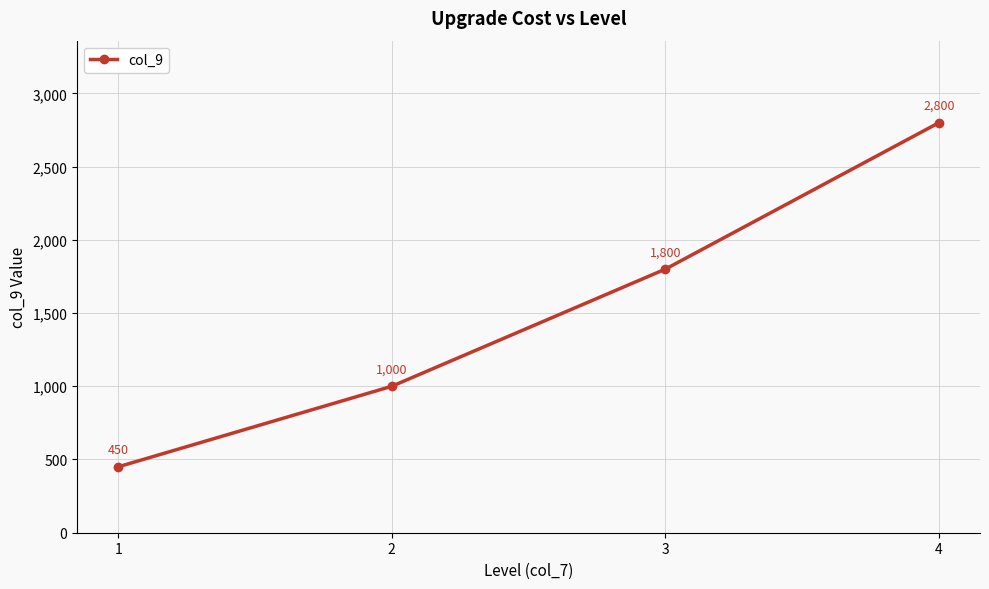

Reading left to right, extract all data points from this chart.

450	1000	1800	2800